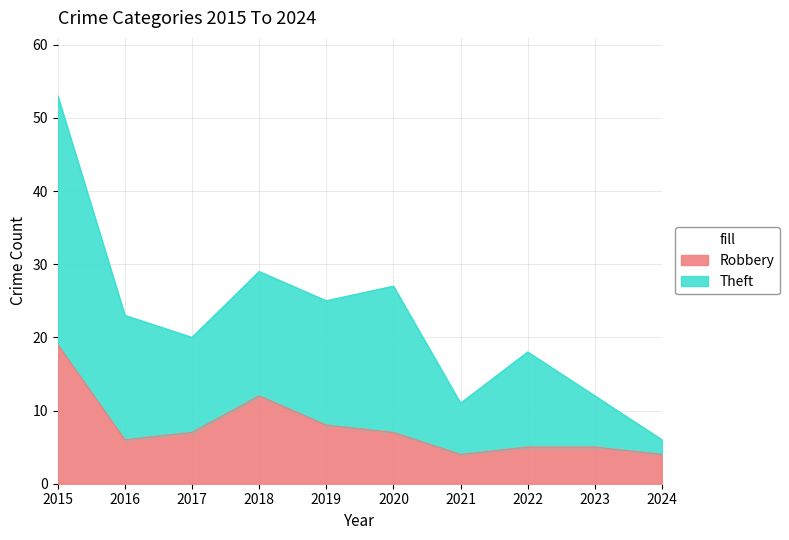

At which category is the sum across all series the highest?

2015